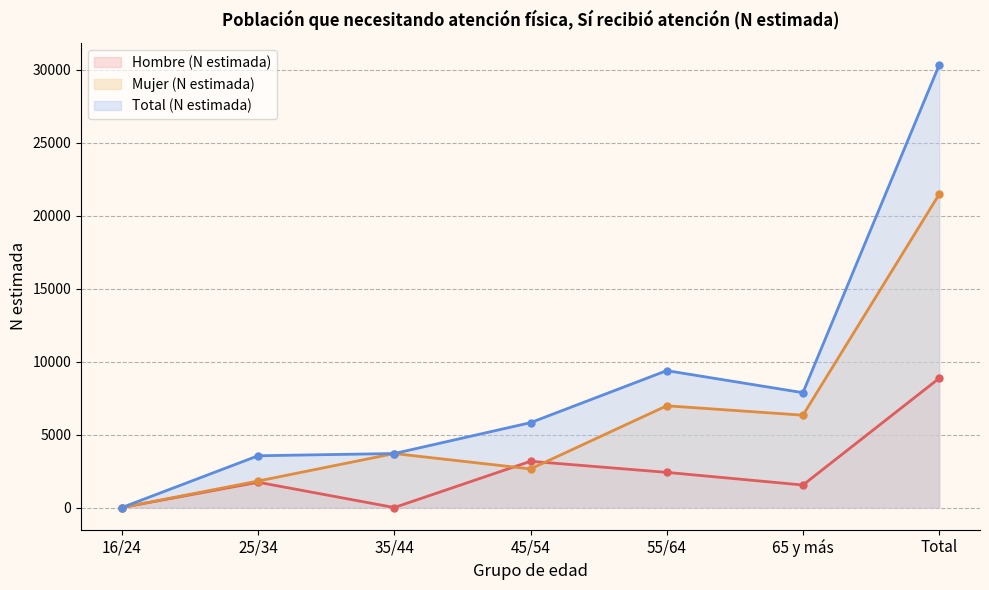

Which label corresponds to the largest value in the chart?

Total